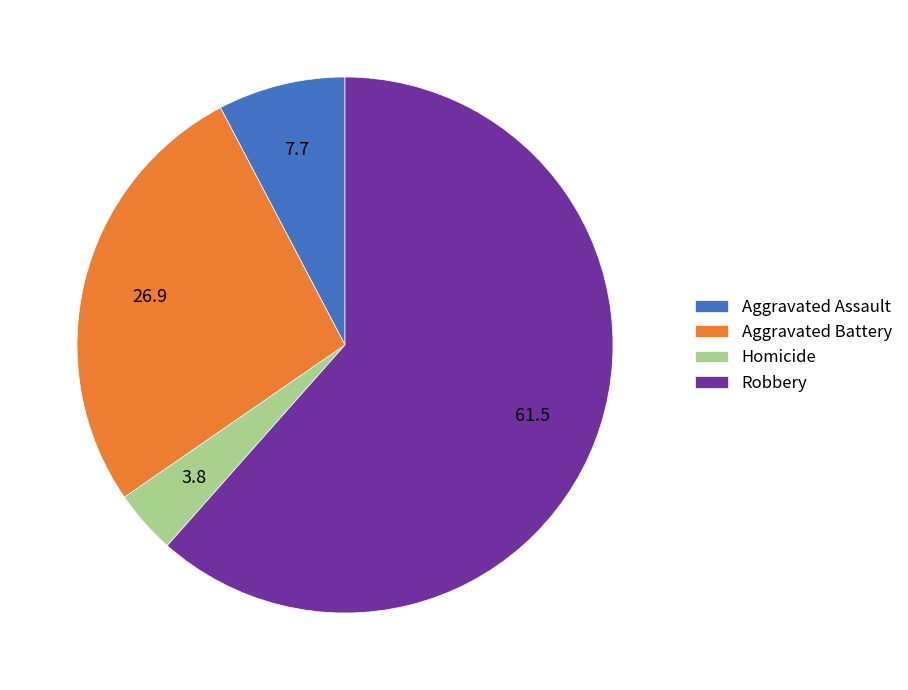

What is the largest slice in the pie chart?

Robbery